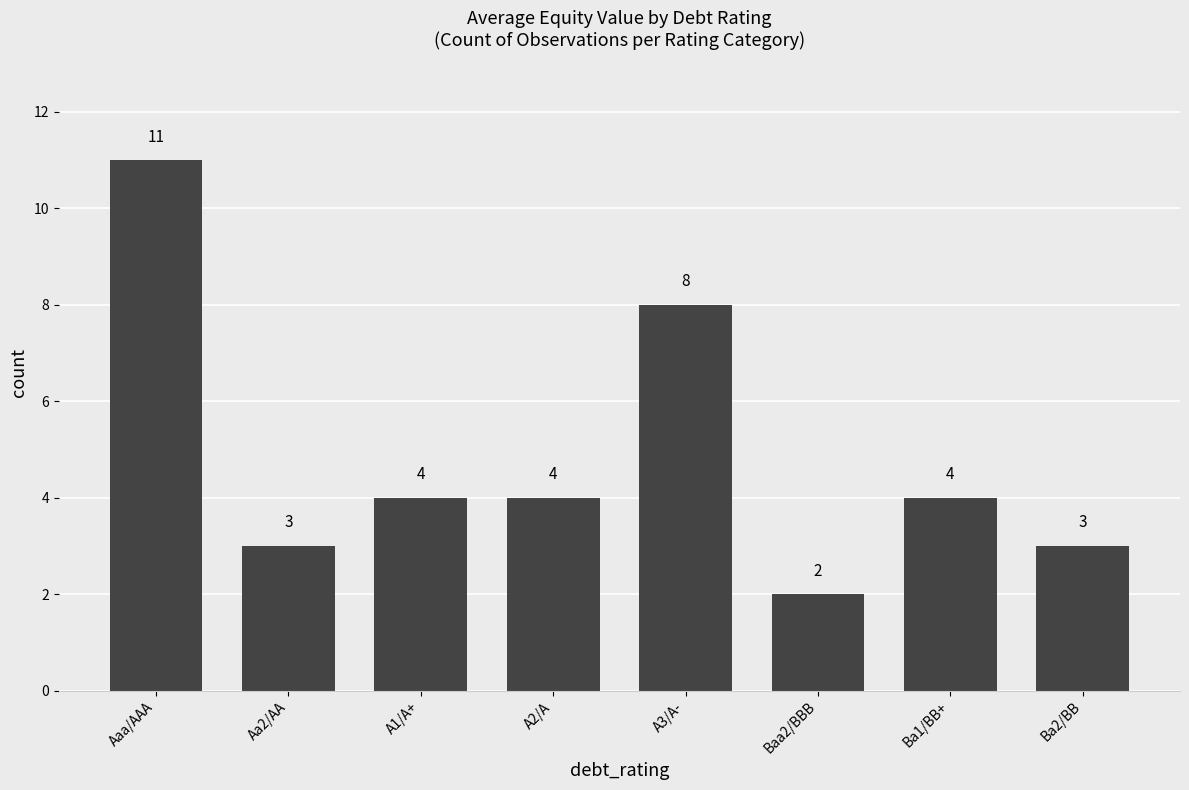

True or false: the data shows 2 at A3/A-.

False